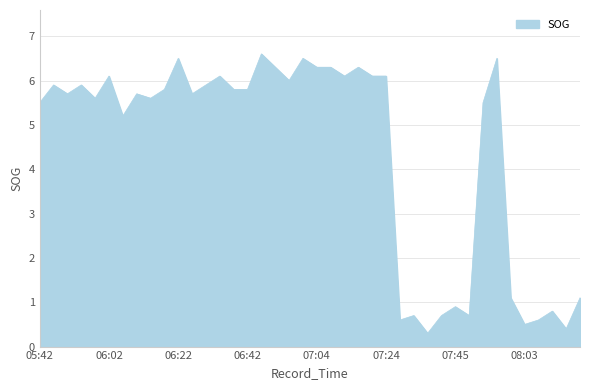

What is the minimum value shown in the chart?

0.3